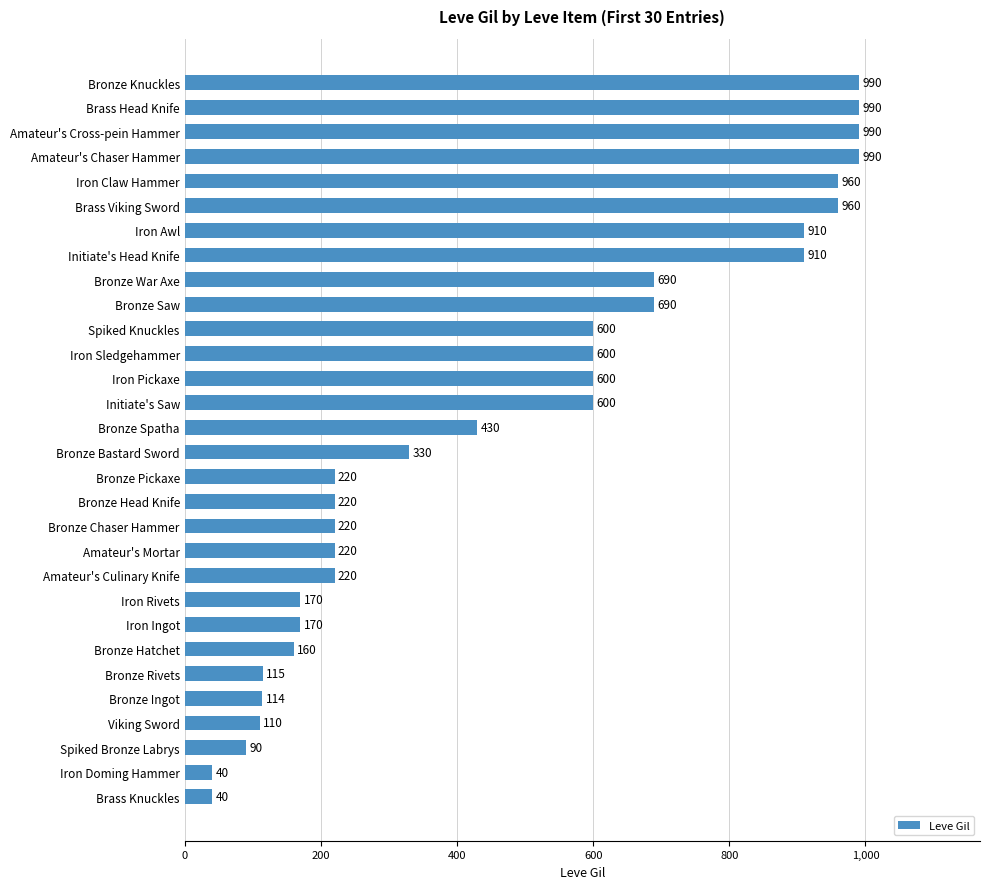

What is the ratio of the value at Amateur's Cross-pein Hammer to the value at Iron Ingot?

5.8